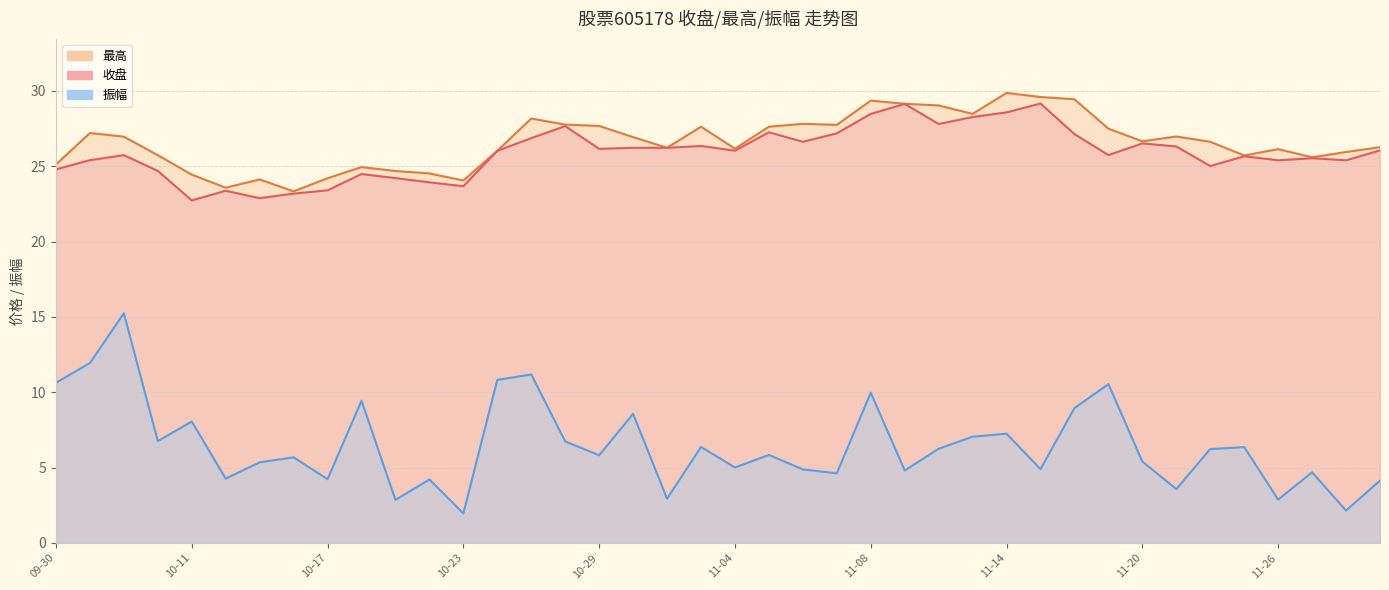

The value of 最高 at 10-17 is 12.1. True or false?

False